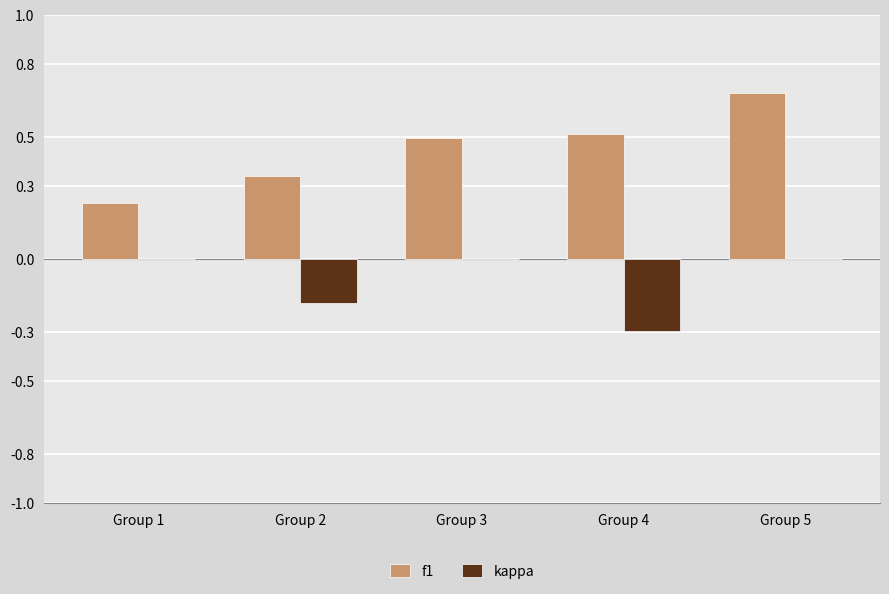

How many groups of bars are there?

5